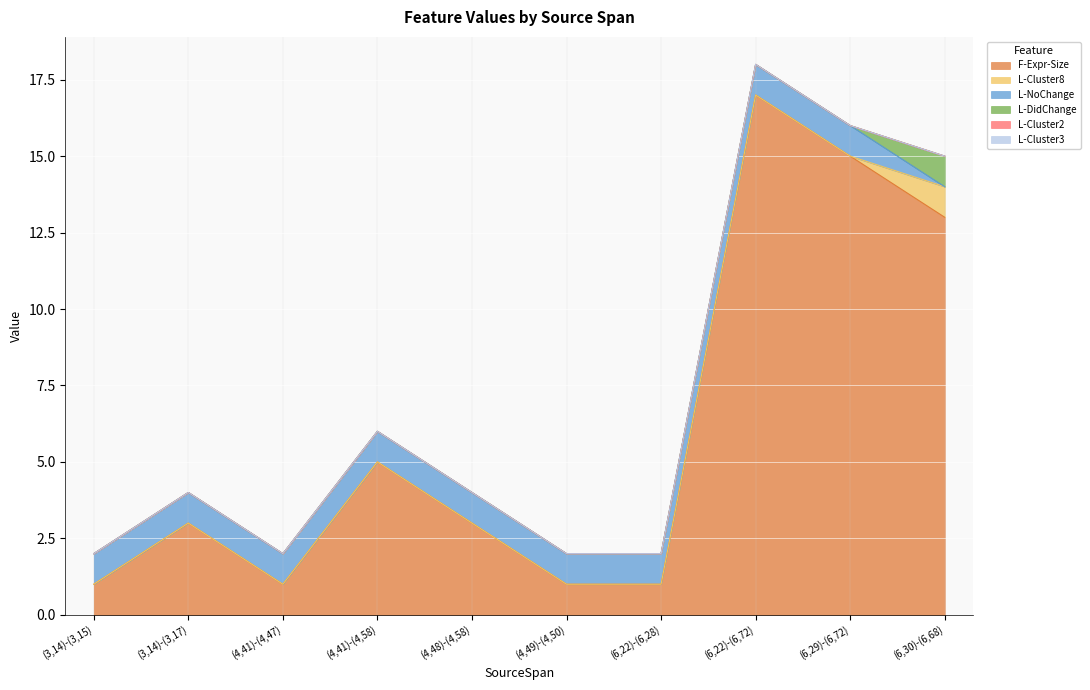

True or false: L-Cluster8 and L-DidChange cross at least once.

False